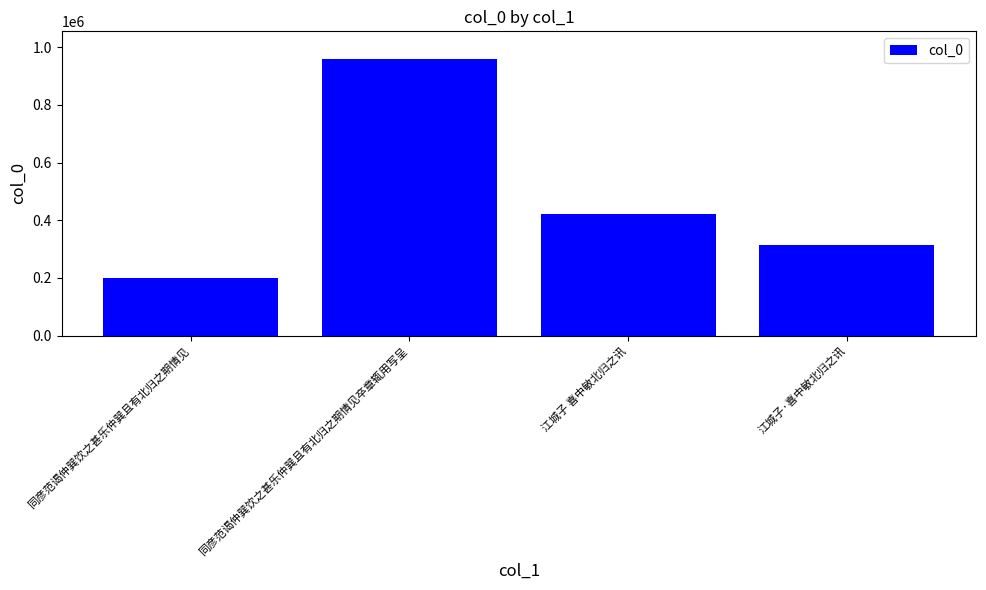

Rank the categories by value from highest to lowest.

同彦范谒仲巽饮之甚乐仲巽且有北归之期情见卒章辄用写呈, 江城子 喜中敏北归之讯, 江城子·喜中敏北归之讯, 同彦范谒仲巽饮之甚乐仲巽且有北归之期情见